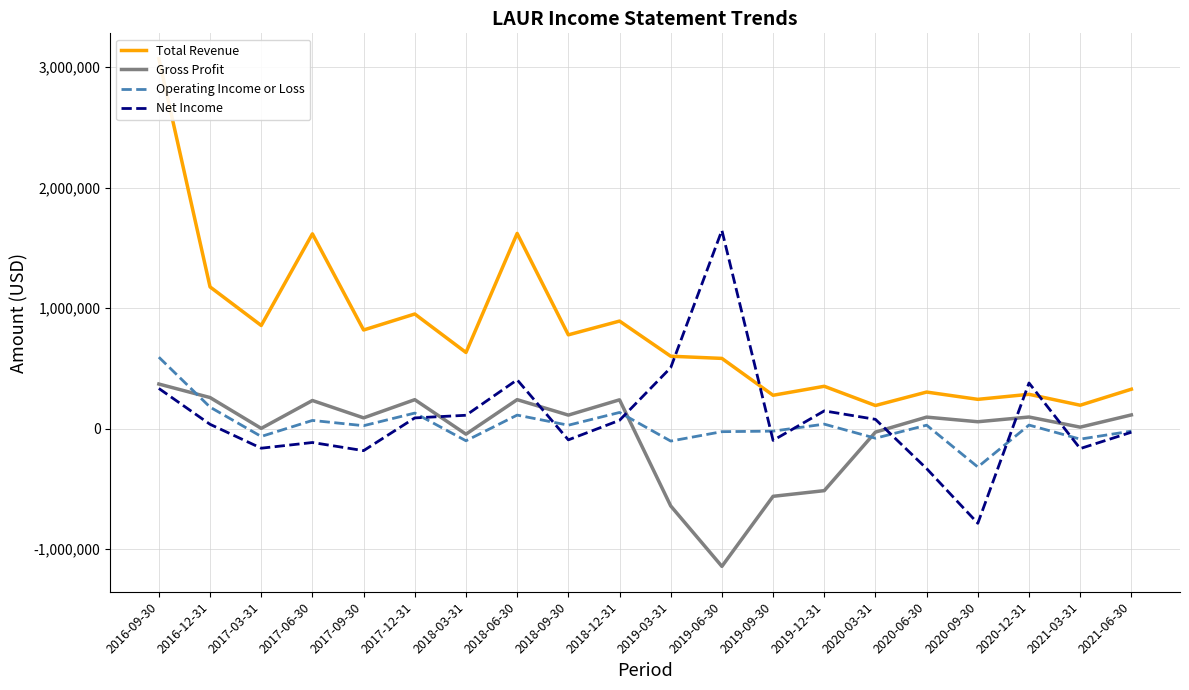

True or false: Gross Profit has a value of 112800 at 2018-09-30.

True